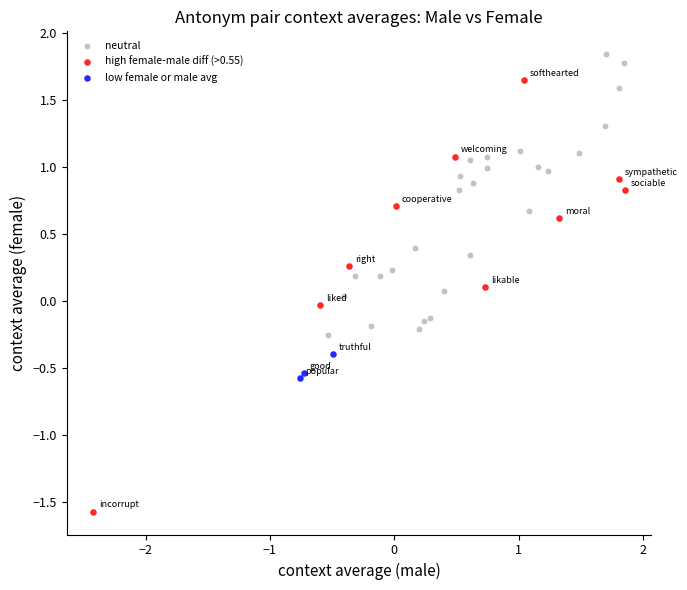

Which series has the widest spread of Y values?

high female-male diff (>0.55)